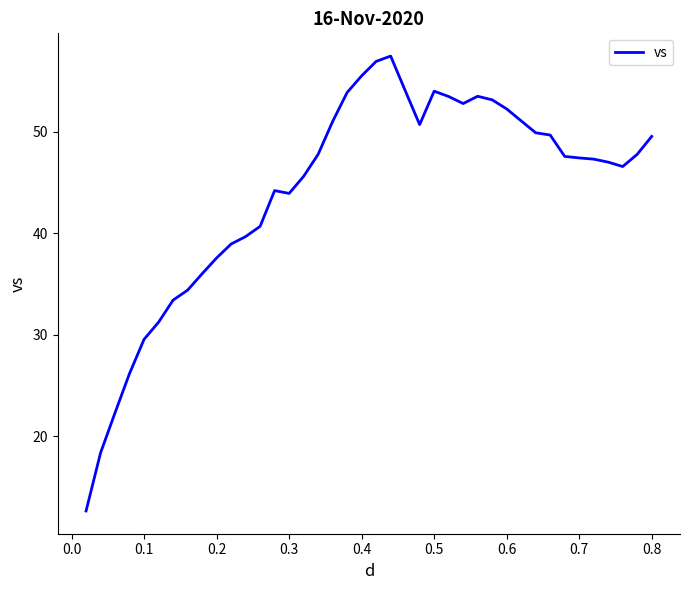

What is the difference between the maximum and minimum values?

44.8